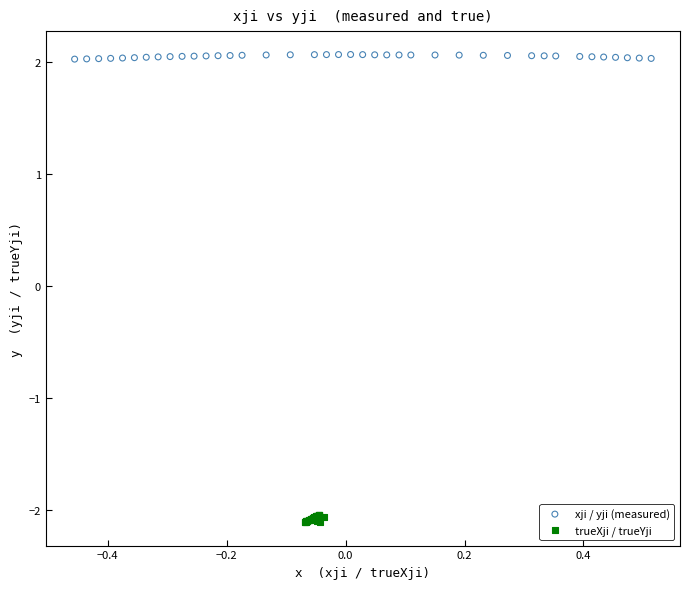

Which series reaches the minimum Y coordinate?

trueXji / trueYji